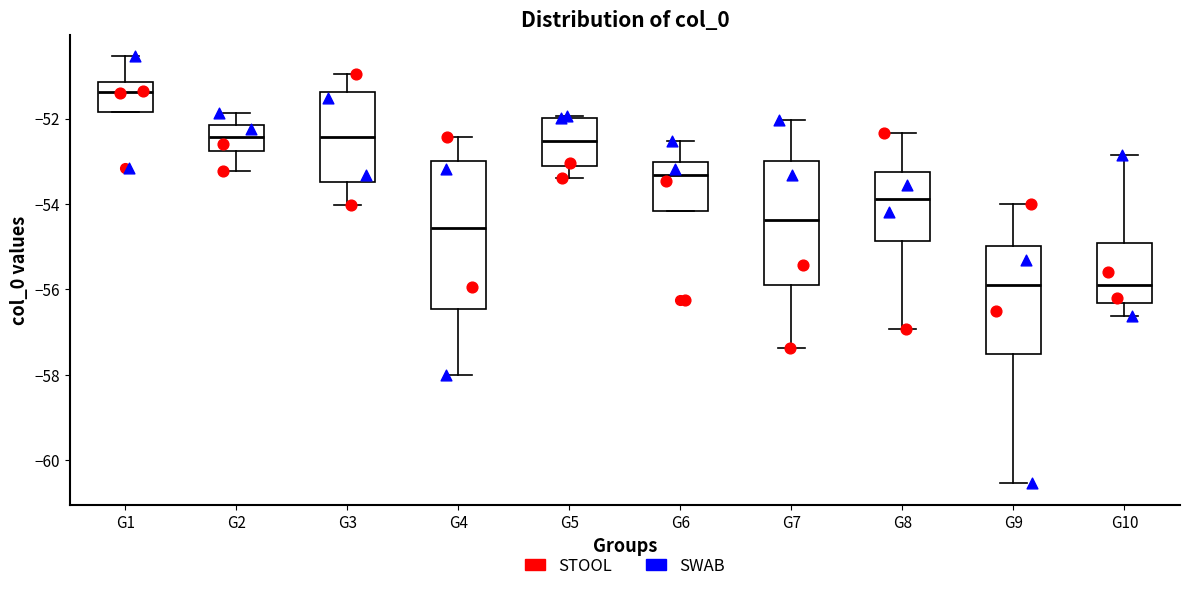

Where is the lower edge of the box for G4 on the y-axis? The values are not printed on the chart, so give them approximately, as read against the axis.

-56.4